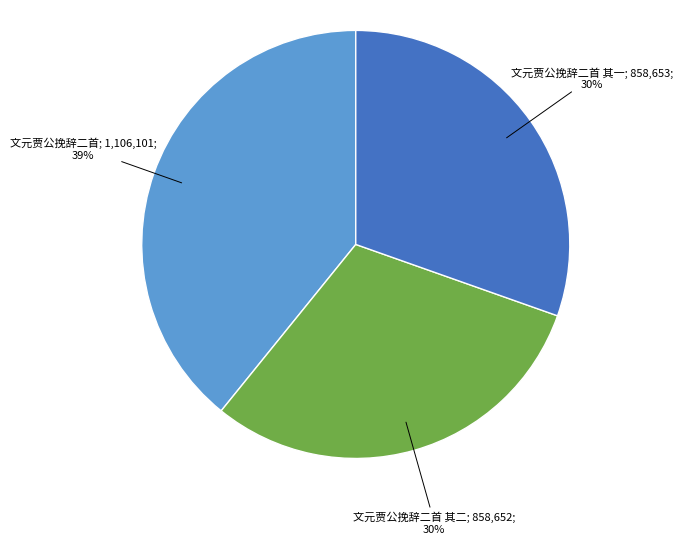

To the nearest percent, what is the average slice percentage?

33%